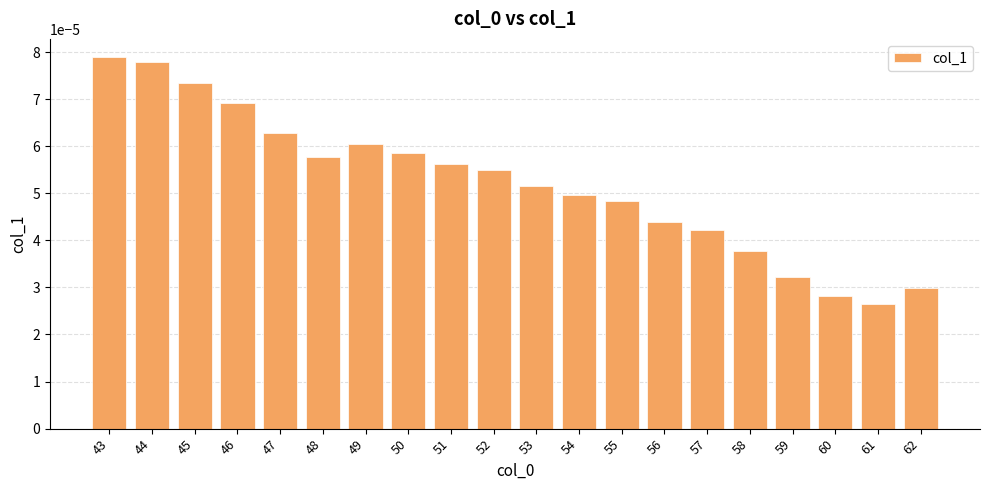

How many bars are there in total?

20